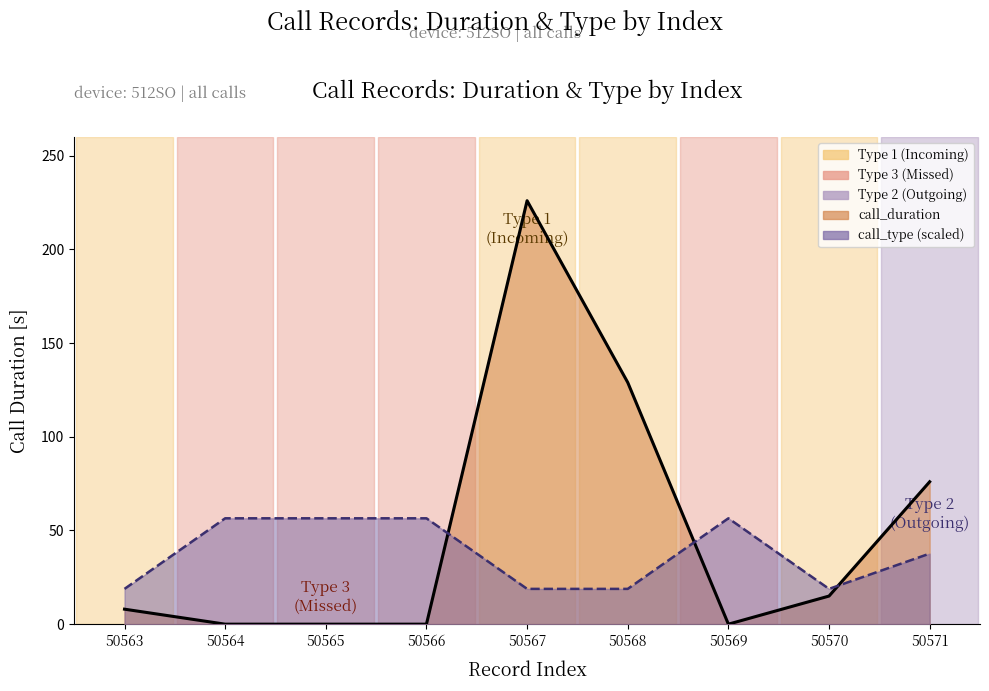

How many interior local valleys does the call_type series have?

1